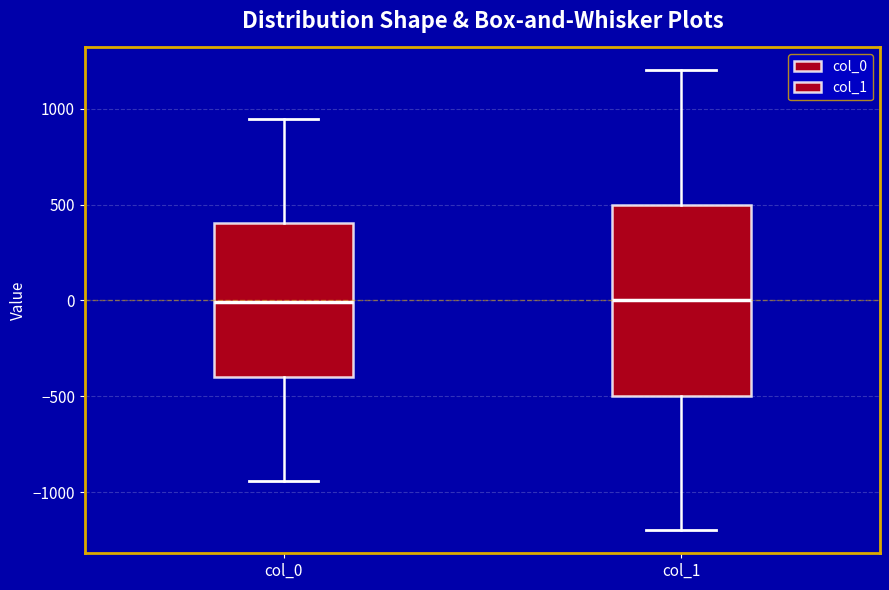

Reading left to right, transcribe this box plot: for each box, give where its median line is, the range the box spans, and where its two whiskers end, as read against the y-axis. The values are not printed on the chart, so give them approximately, as read against the axis.

col_0: median 0, box -400 to 400, whiskers -950 to 950
col_1: median 0, box -500 to 500, whiskers -1200 to 1200